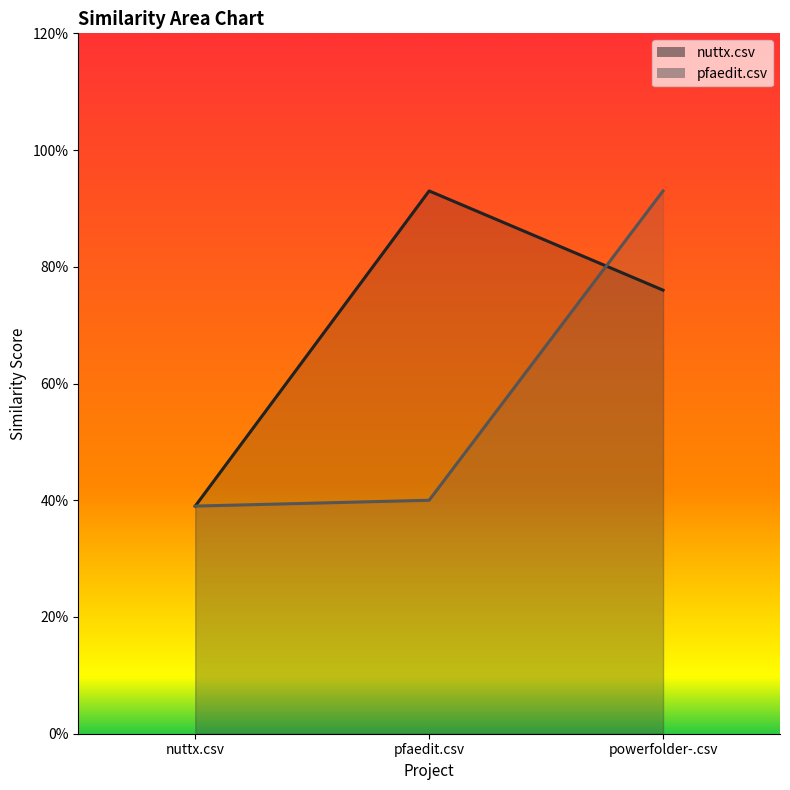

Between nuttx.csv and powerfolder-.csv, which series saw the biggest shift?

pfaedit.csv